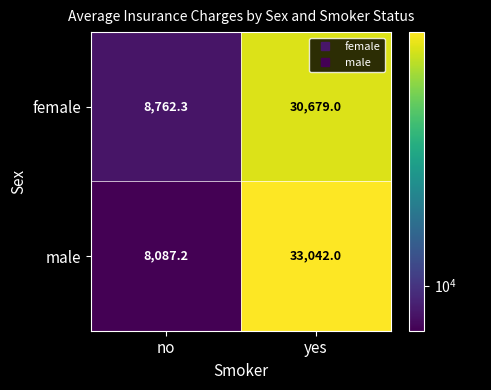

Where is male nearest to the value 20564?

no